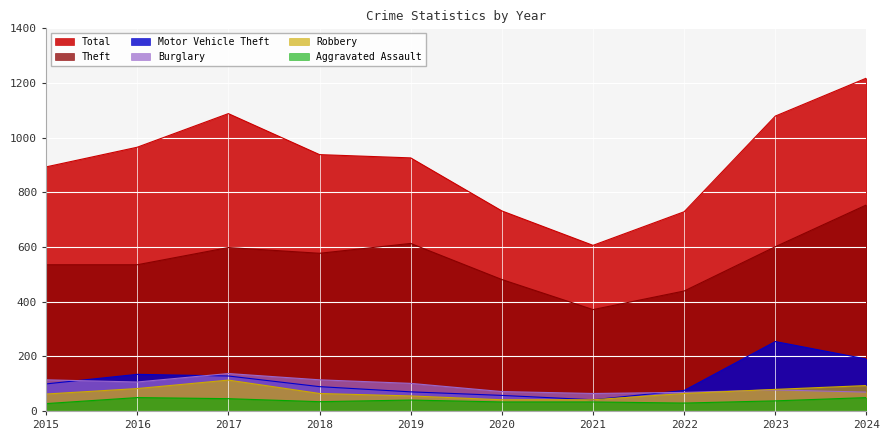

The Motor Vehicle Theft series shows 173 at 2015. True or false?

False